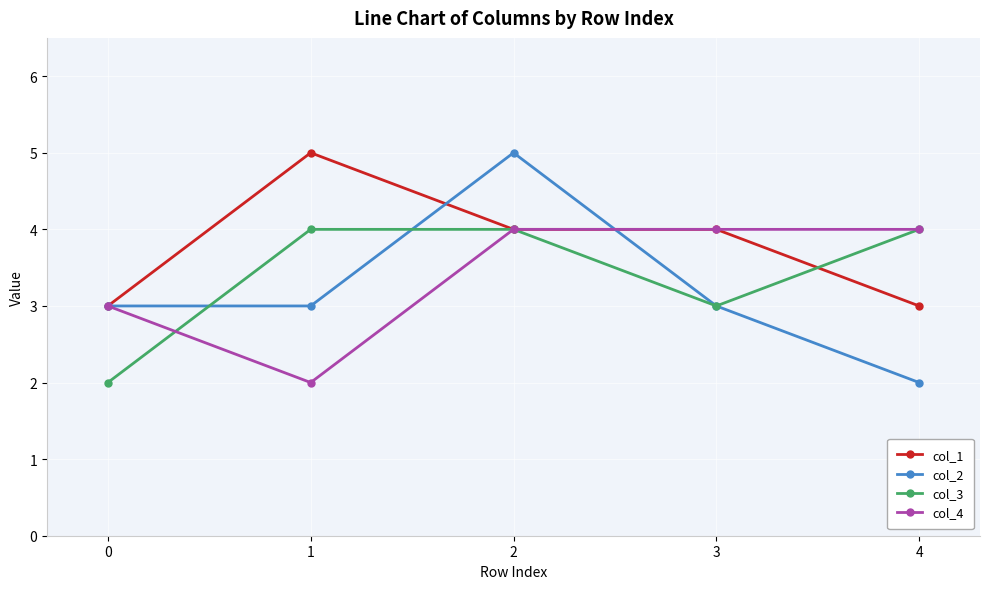

What is the value of the col_2 point at the 5th from the left?

2